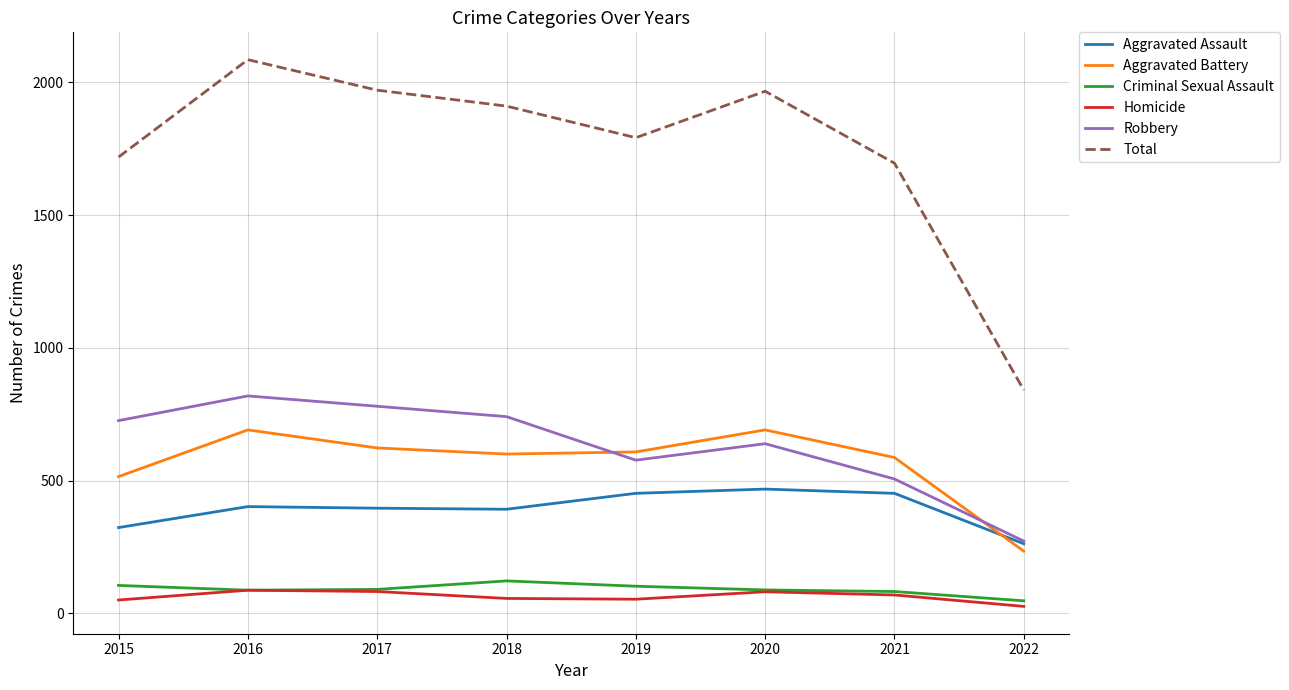

True or false: Total has a value of 3037 at 2020.

False